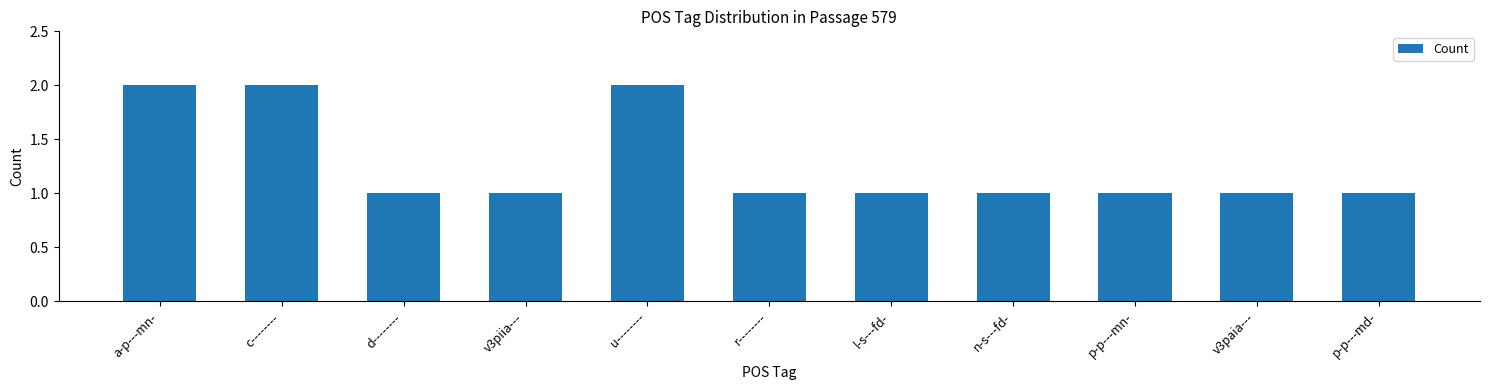

What is the sum of all values?

14